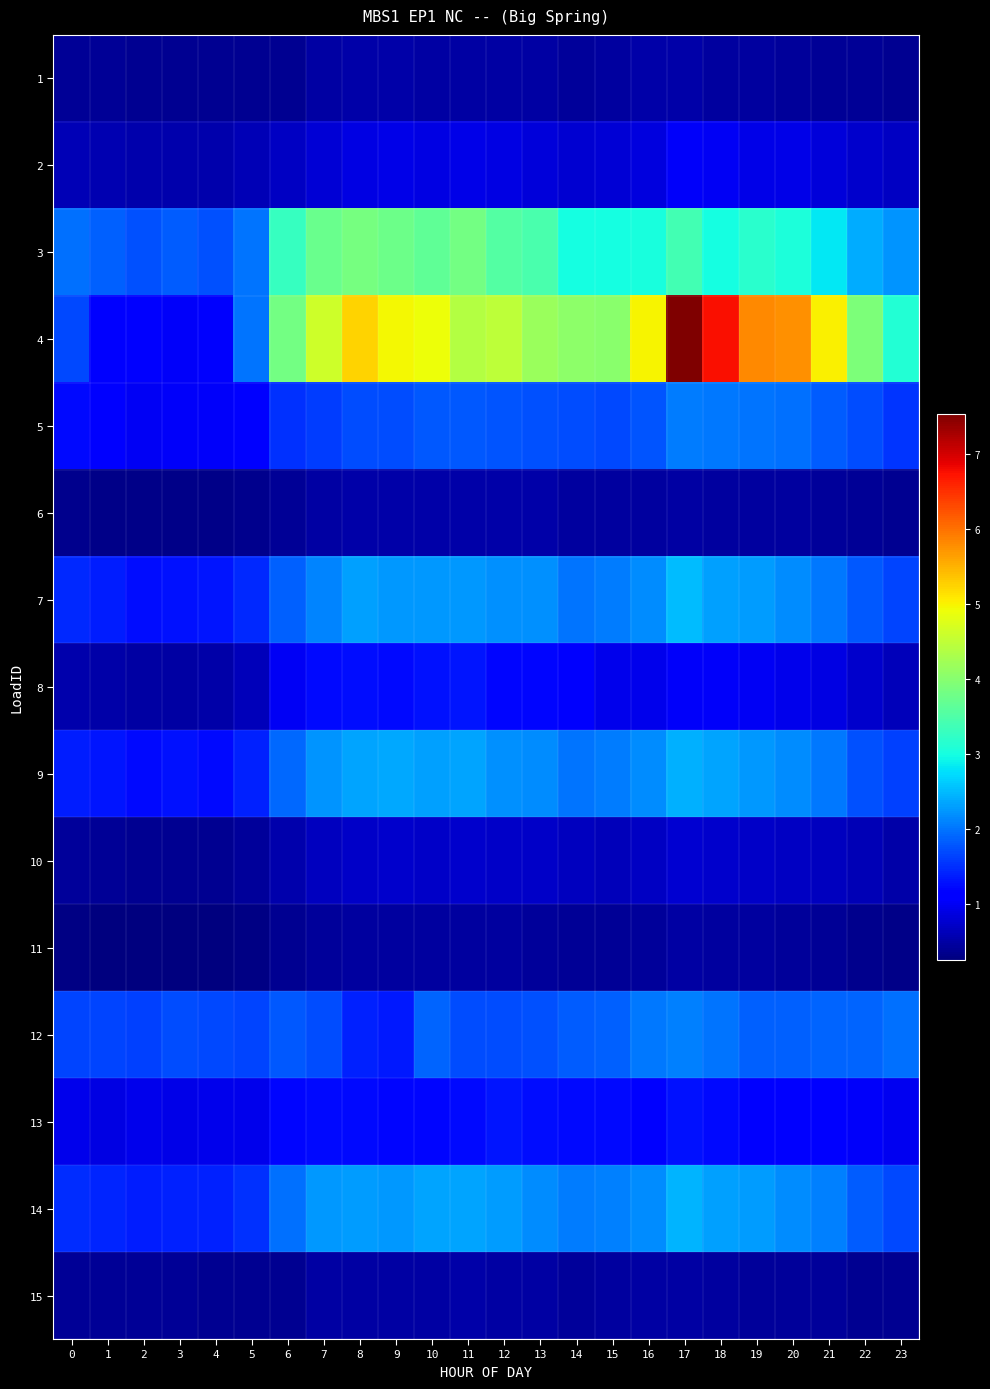

How many data points does each series have?

24